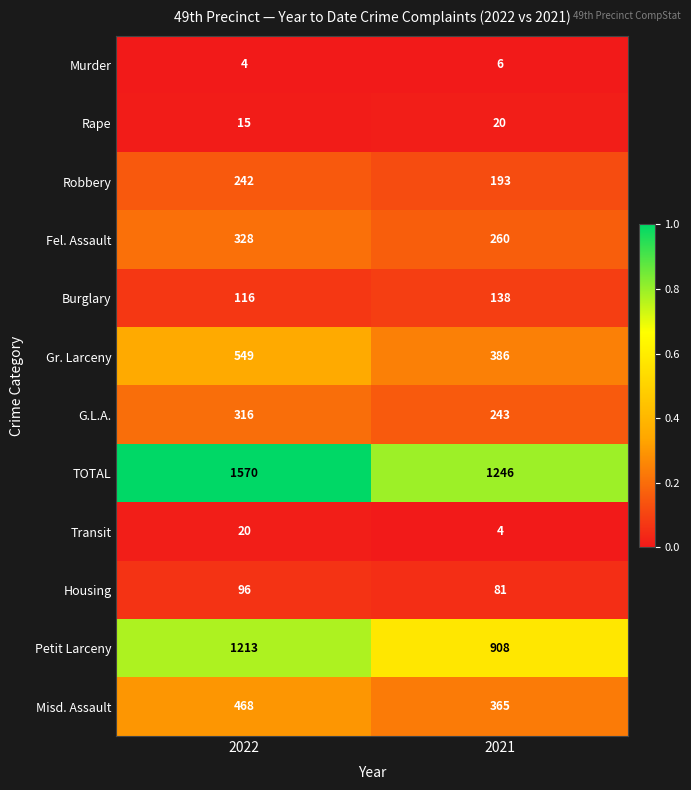

What is the smallest value displayed?

4